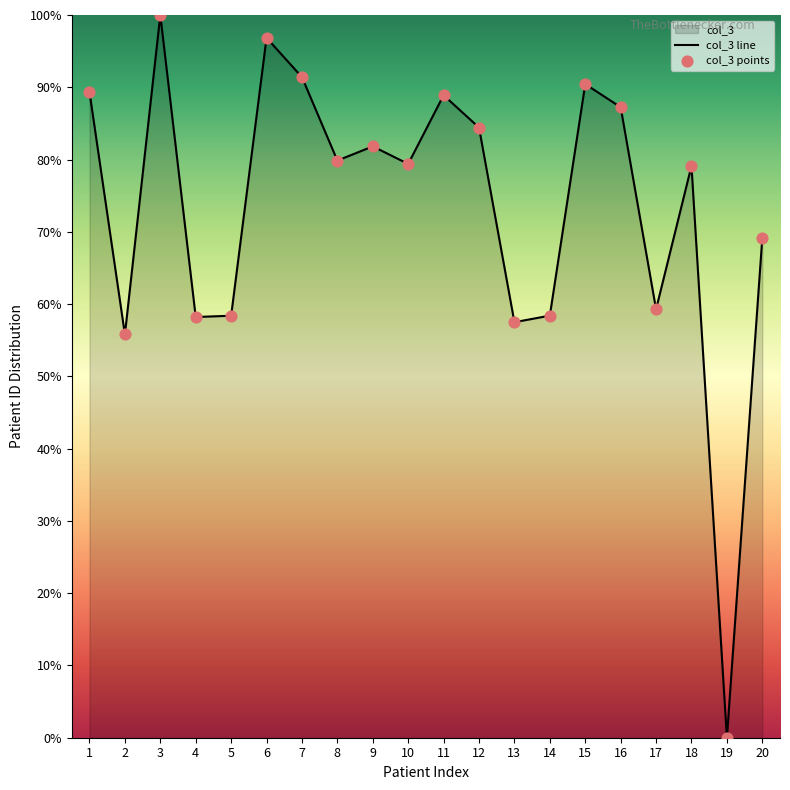

Between 8 and 5, which is larger?

8